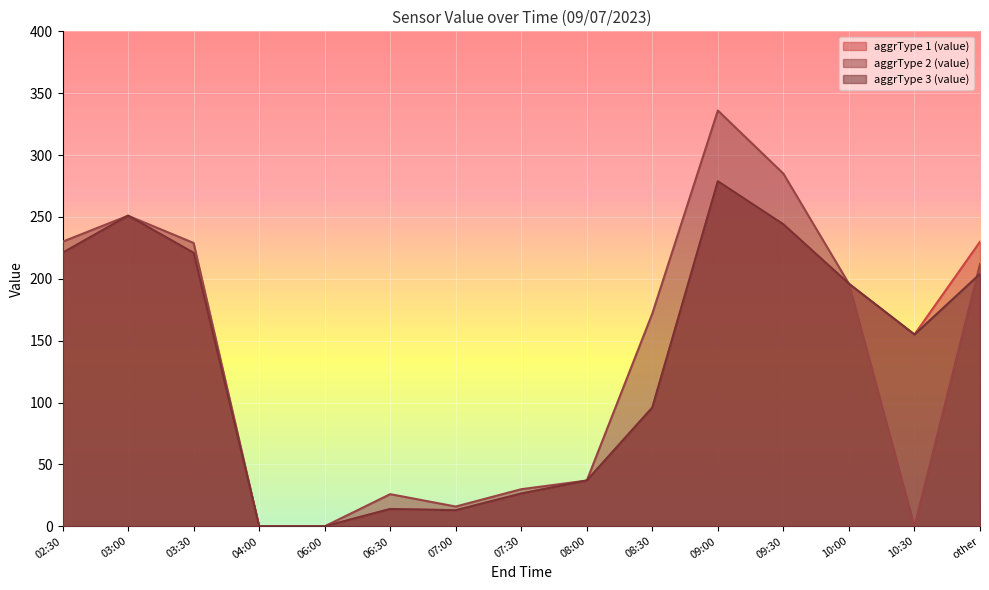

Which has a higher value, 03:00 or 03:30?

03:00